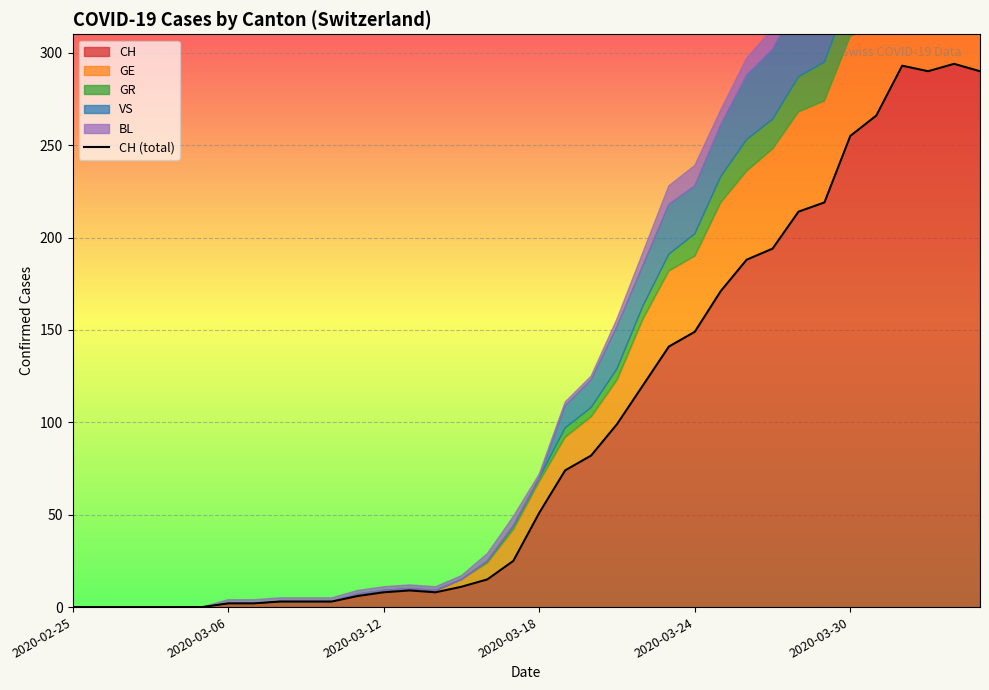

The value of CH at 2020-03-24 is 98. True or false?

False